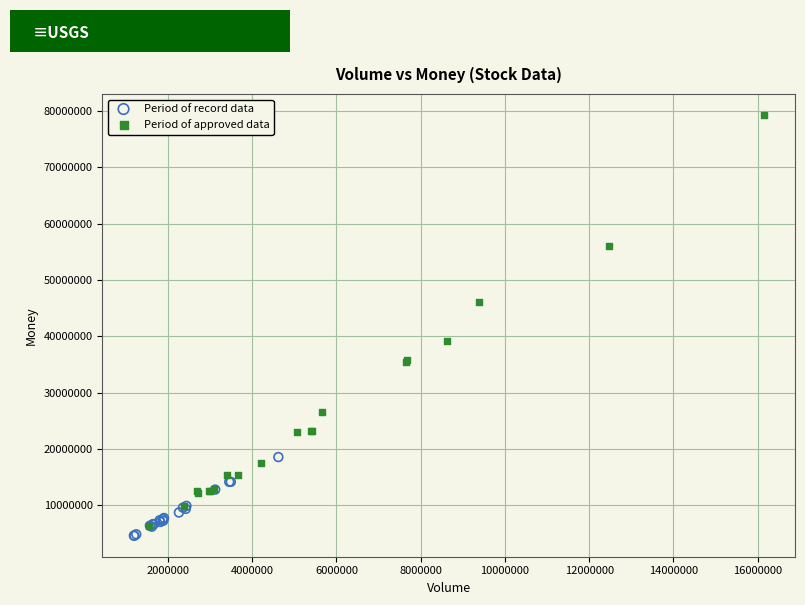

Which series has the widest spread of Y values?

Period of approved data